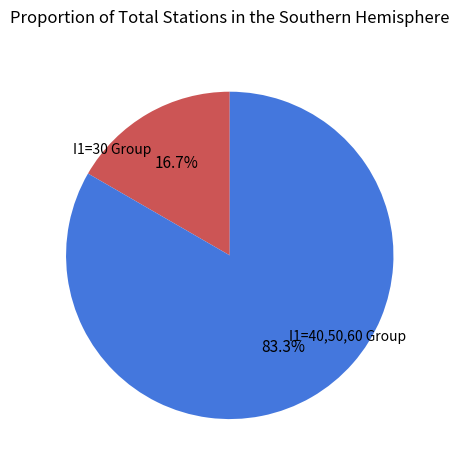

Is there any slice that represents more than half of the pie?

Yes